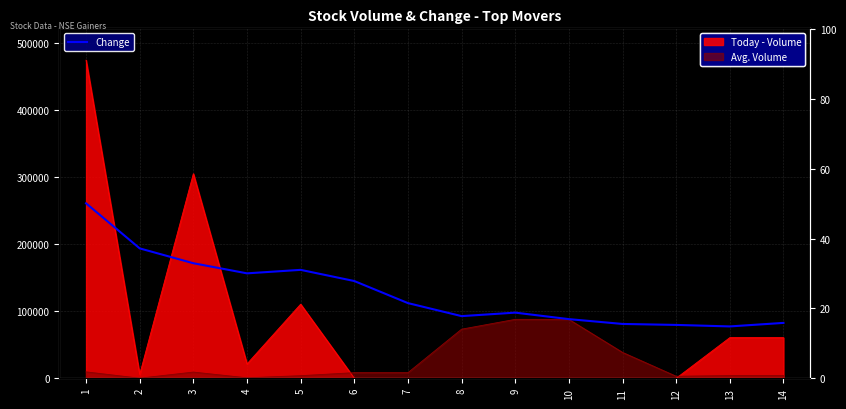

Reading left to right, what are all the values shown in this chart?

50.1	37.2	33.0	30.1	31.1	27.9	21.5	17.8	18.8	16.9	15.6	15.3	14.8	15.9